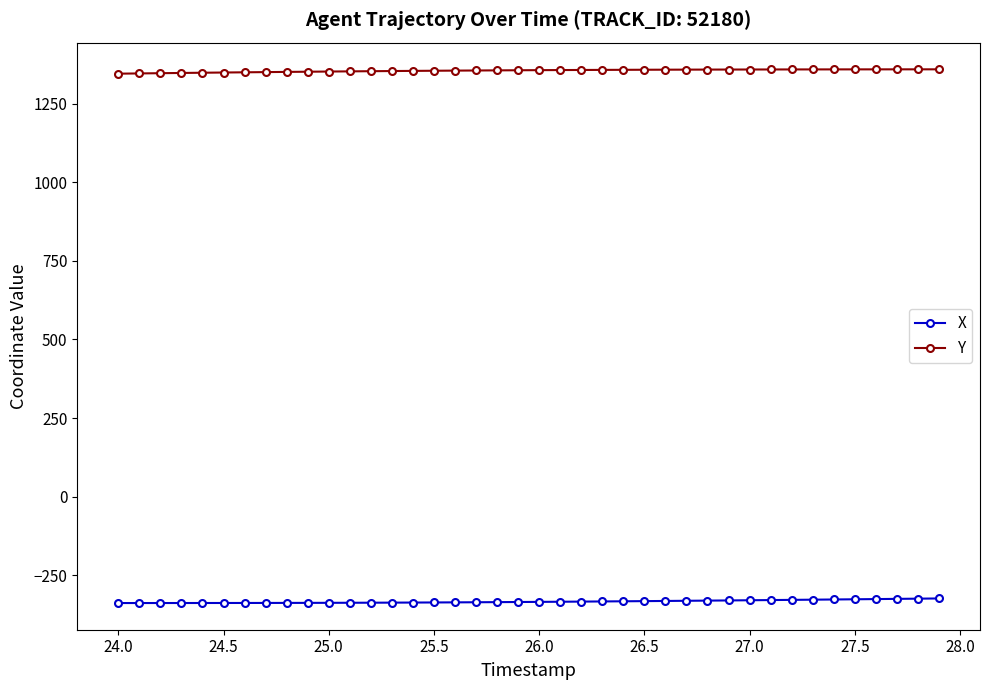

What is the highest value of the Y series?

1359.1